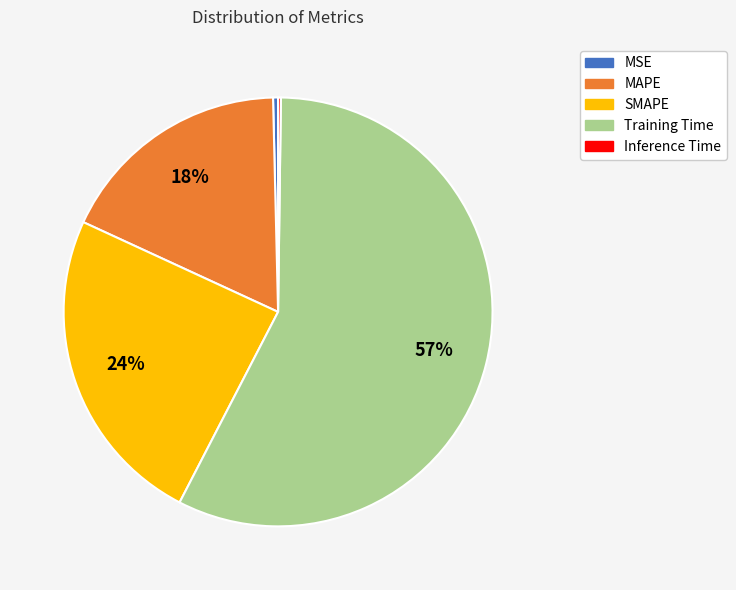

True or false: MAPE accounts for 18% of the total.

True